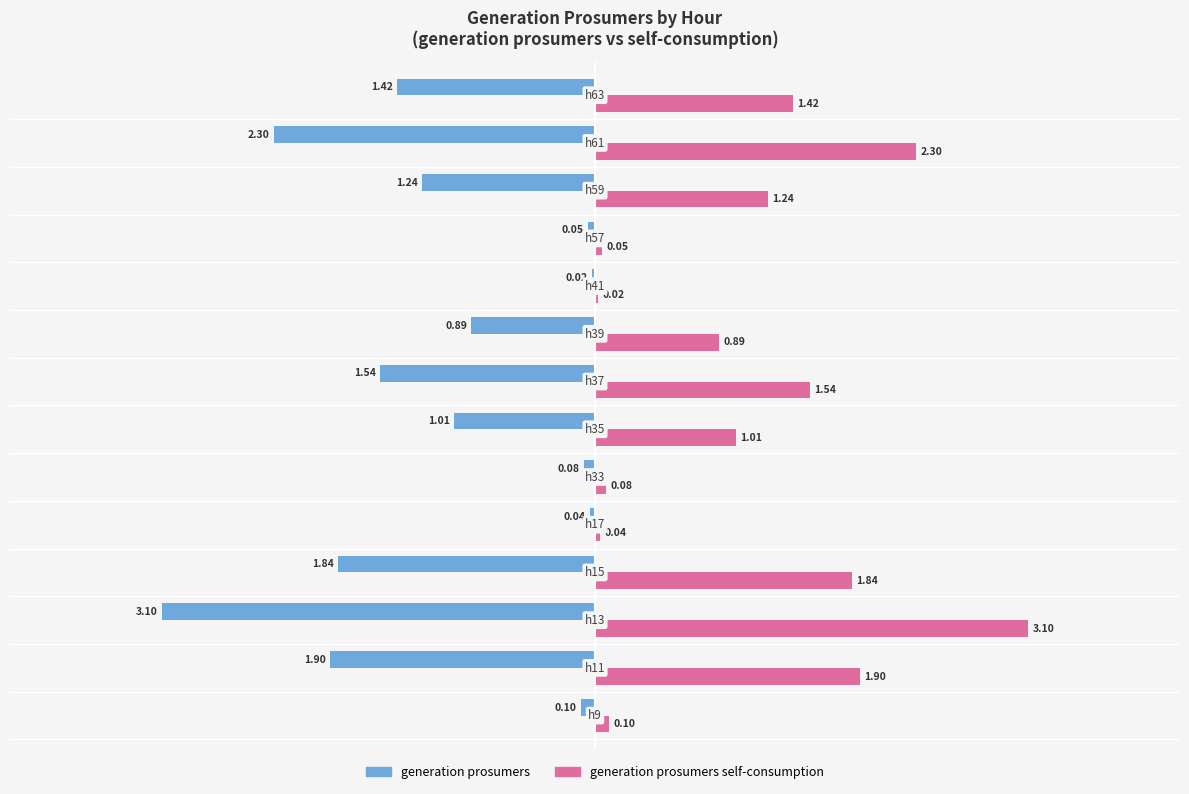

Which series has the largest total across all categories?

generation prosumers self-consumption